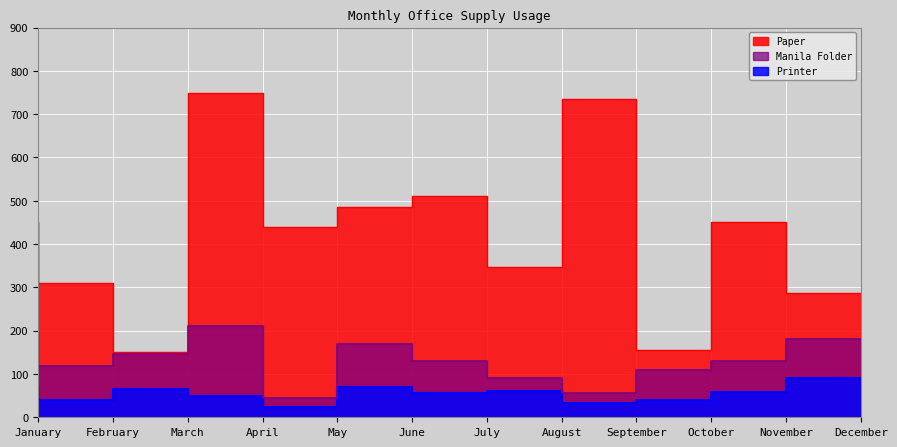

Which series has the largest total across all categories?

Paper